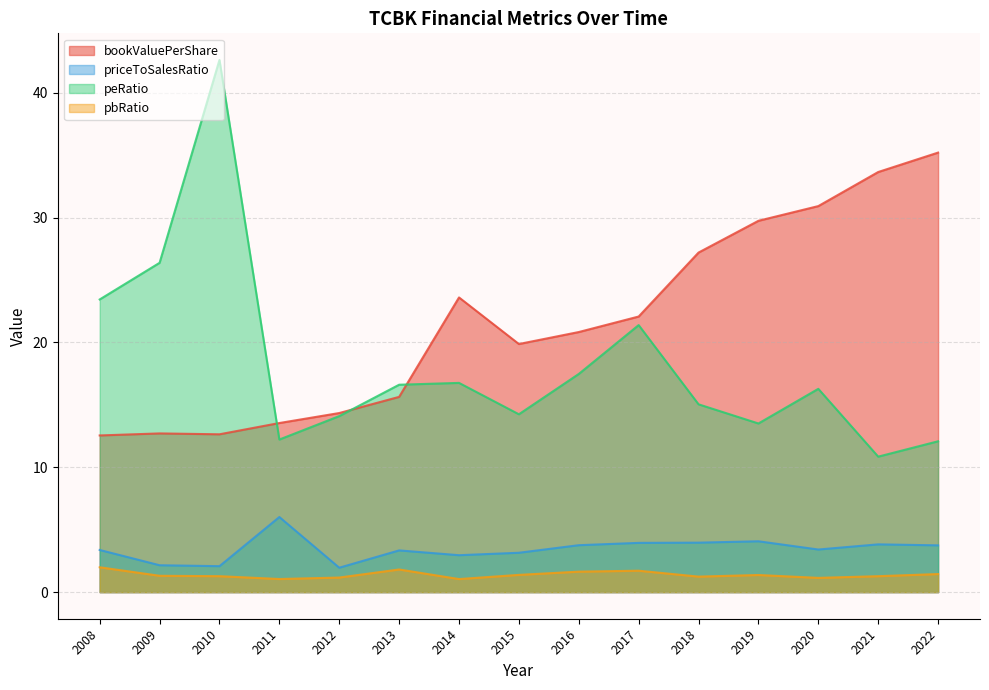

How many interior local peaks does the pbRatio series have?

3